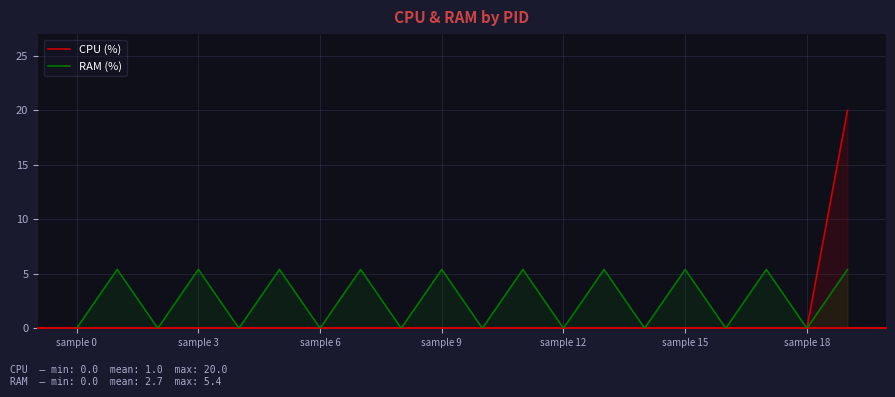

Rank the series by their maximum value, from highest to lowest.

CPU (%), RAM (%)